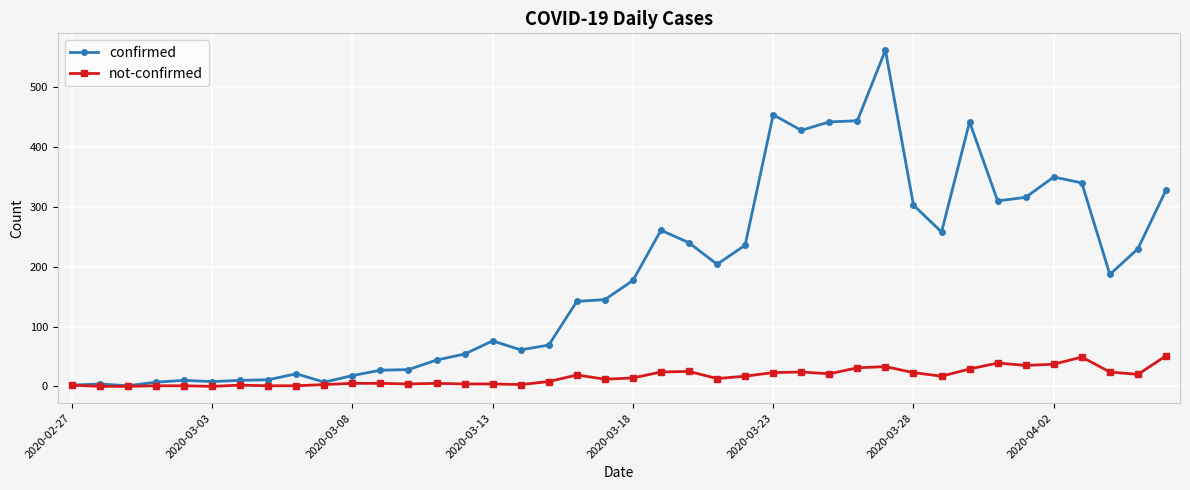

What is the highest value of the not-confirmed series?

51